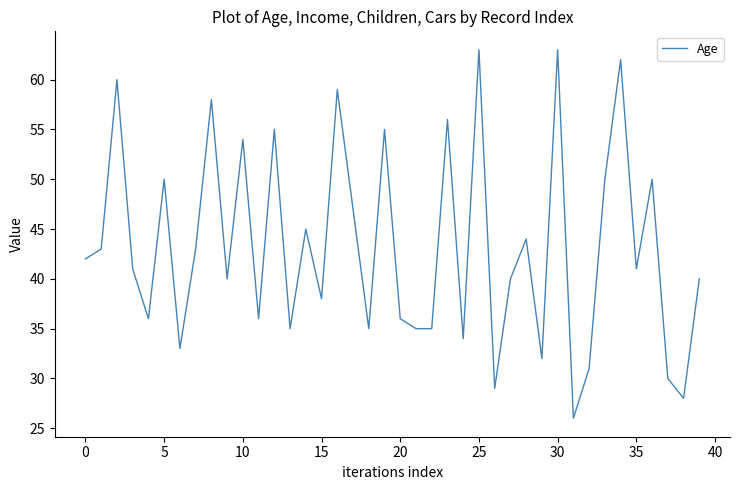

What is the maximum value shown in the chart?

63